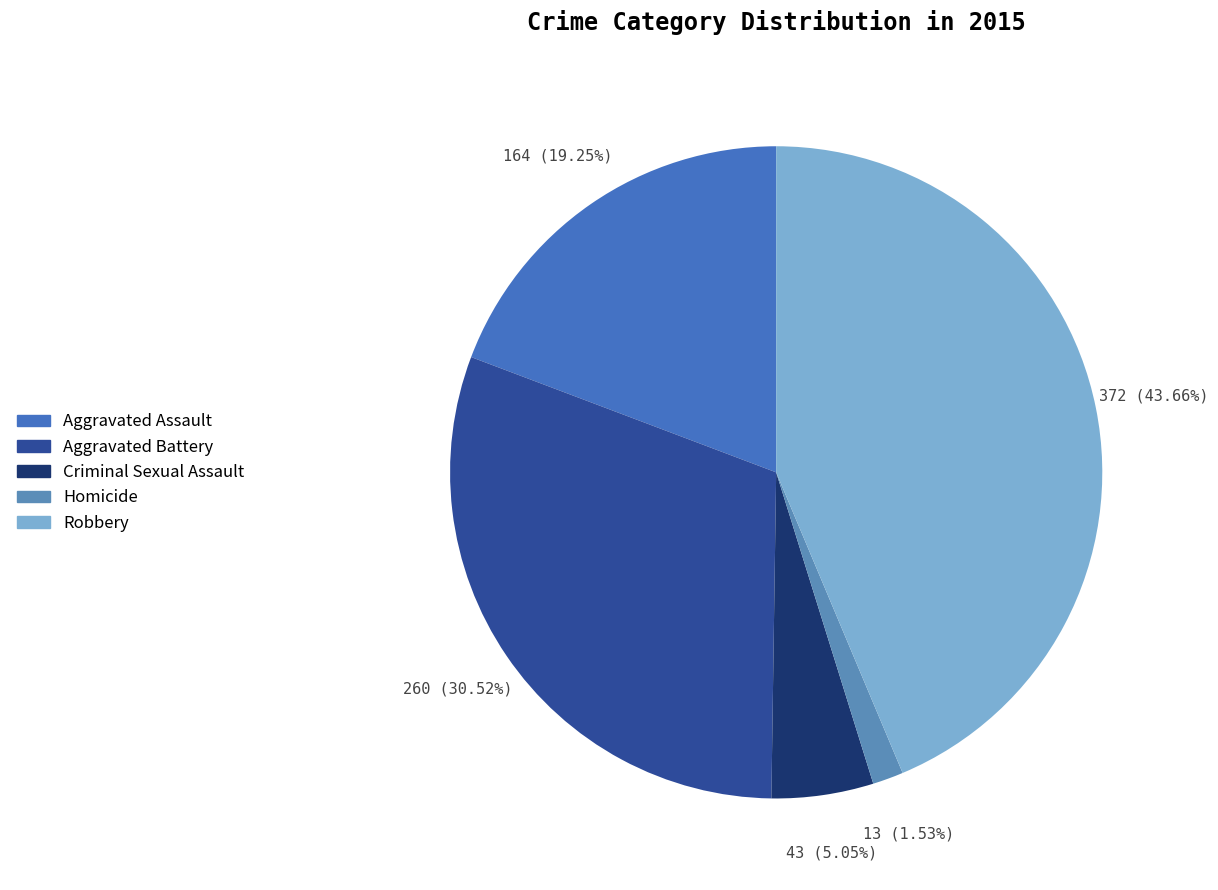

Does Aggravated Assault account for over 50% of the chart?

No